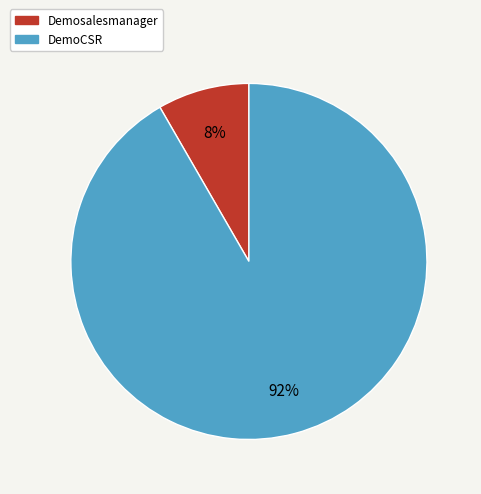

Which slice is the largest?

DemoCSR